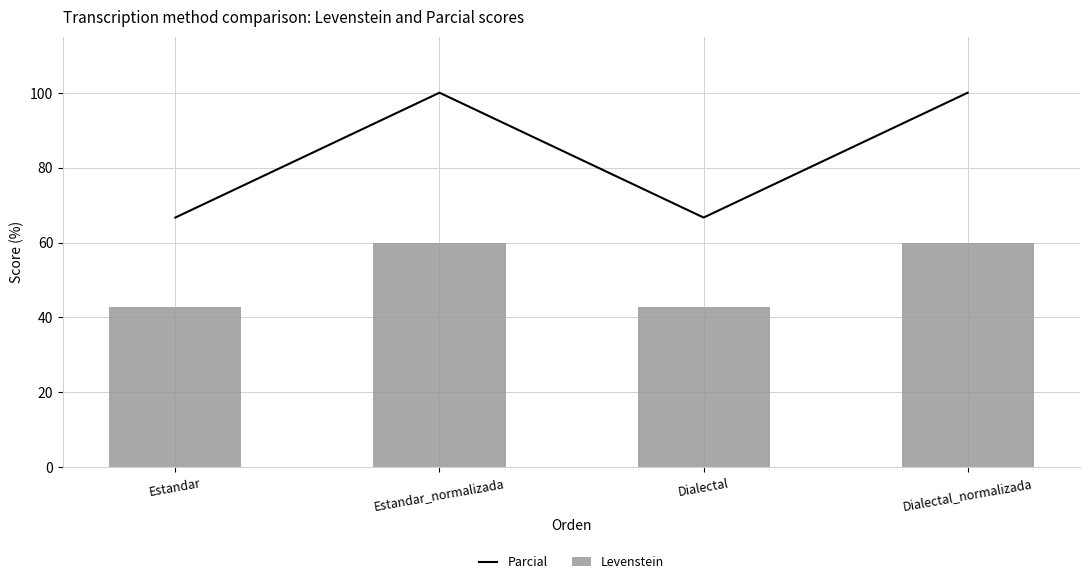

What is the minimum value for Levenstein?

42.9